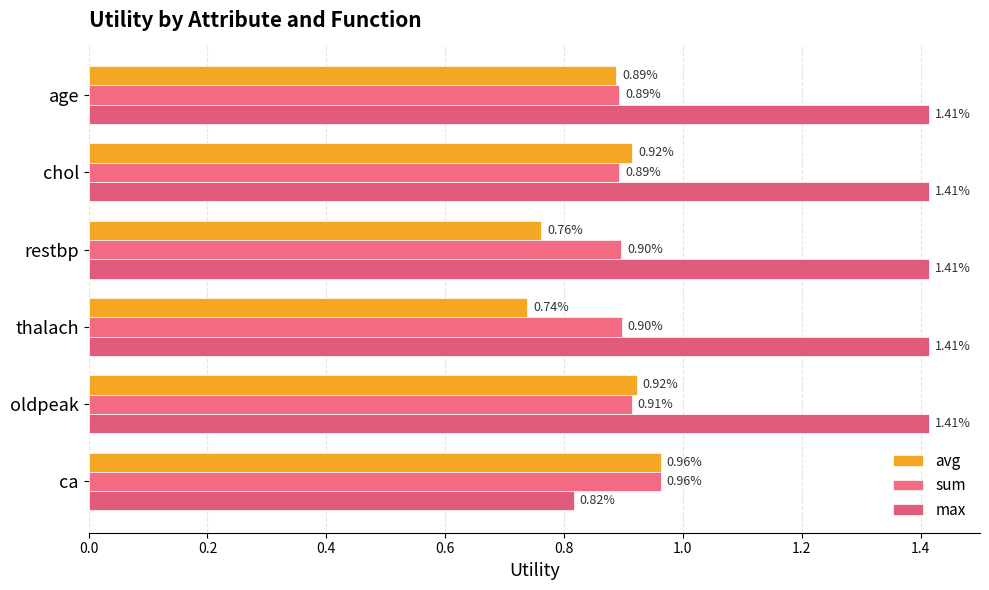

Count the number of data series in this chart.

3